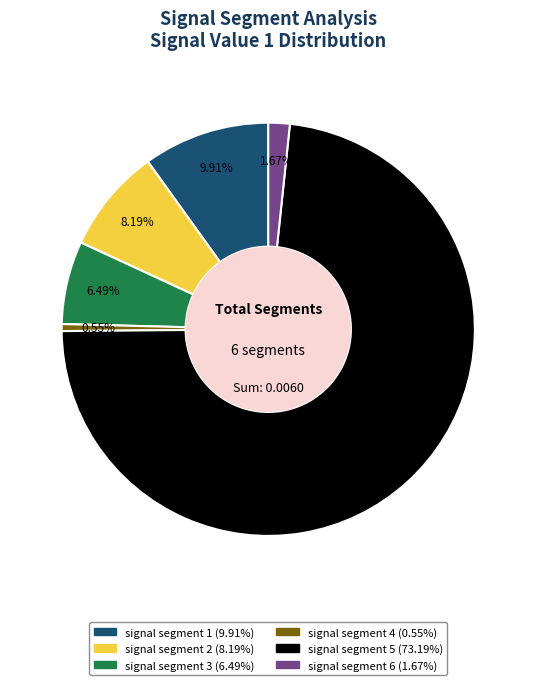

Between signal segment 4 and signal segment 2, which is larger?

signal segment 2